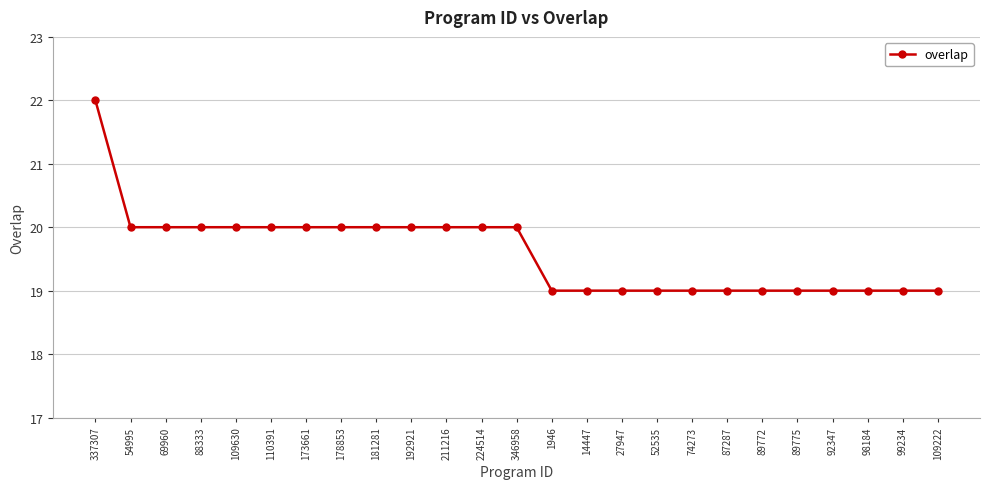

Reading left to right, what are all the values shown in this chart?

22	20	20	20	20	20	20	20	20	20	20	20	20	19	19	19	19	19	19	19	19	19	19	19	19